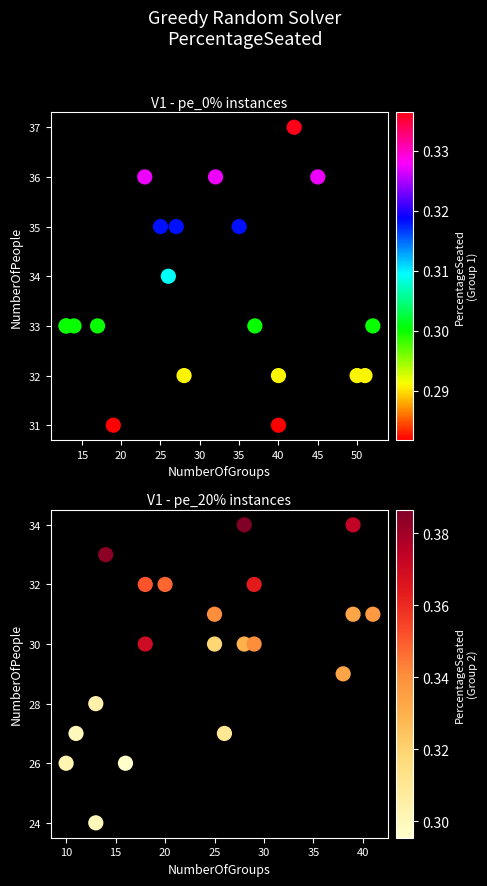

Which series has the largest range (max minus min)?

V1 - pe_20% instances